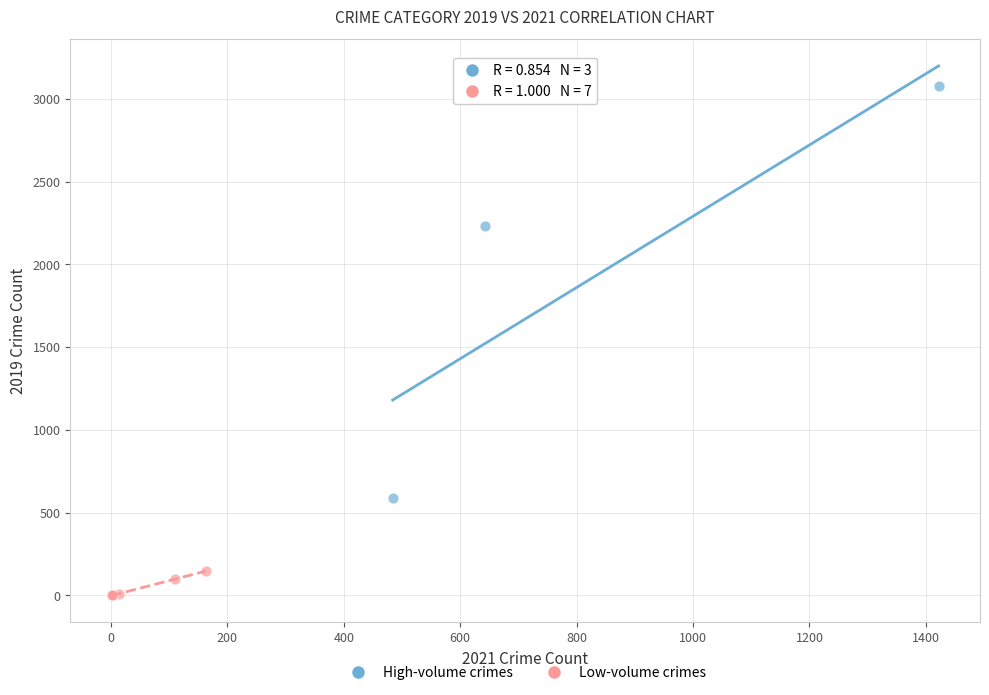

What are all the series names shown in the legend?

High-volume crimes, Low-volume crimes